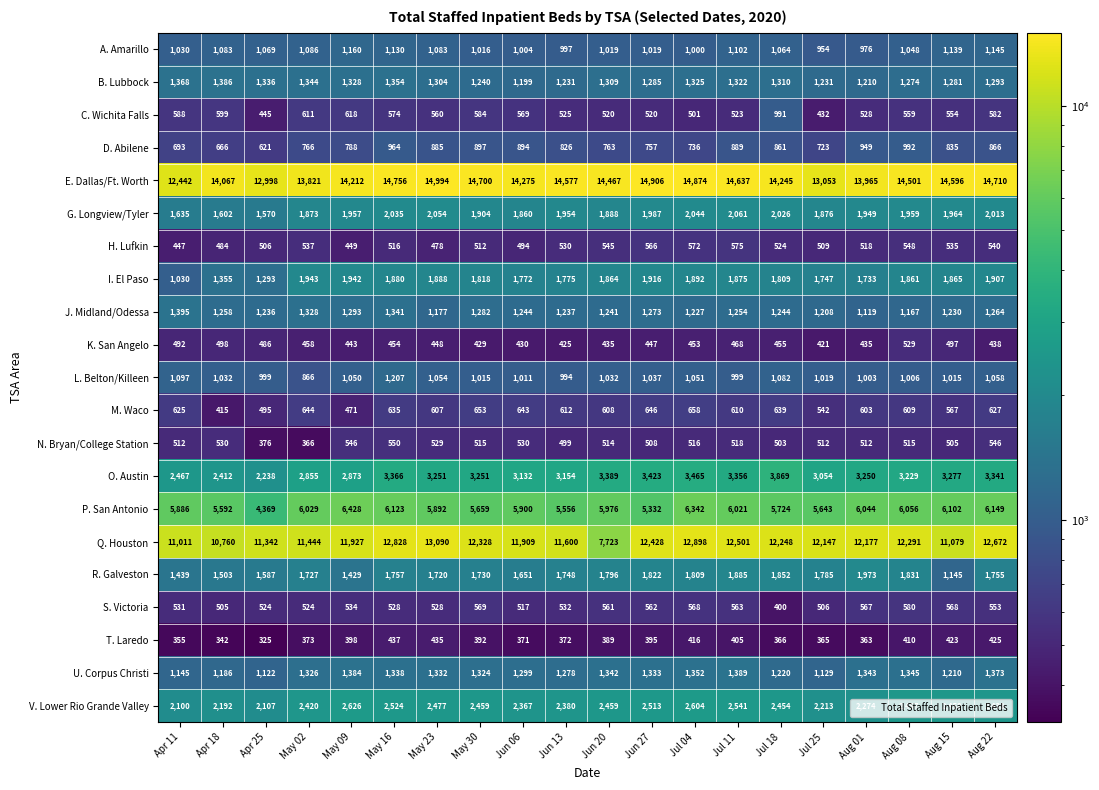

What is the approximate value of B. Lubbock at Jul 04?

1325